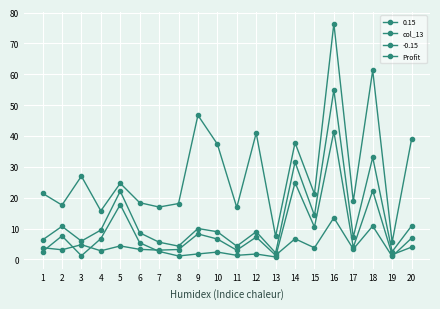

Where does the Profit series first go above 3?

2